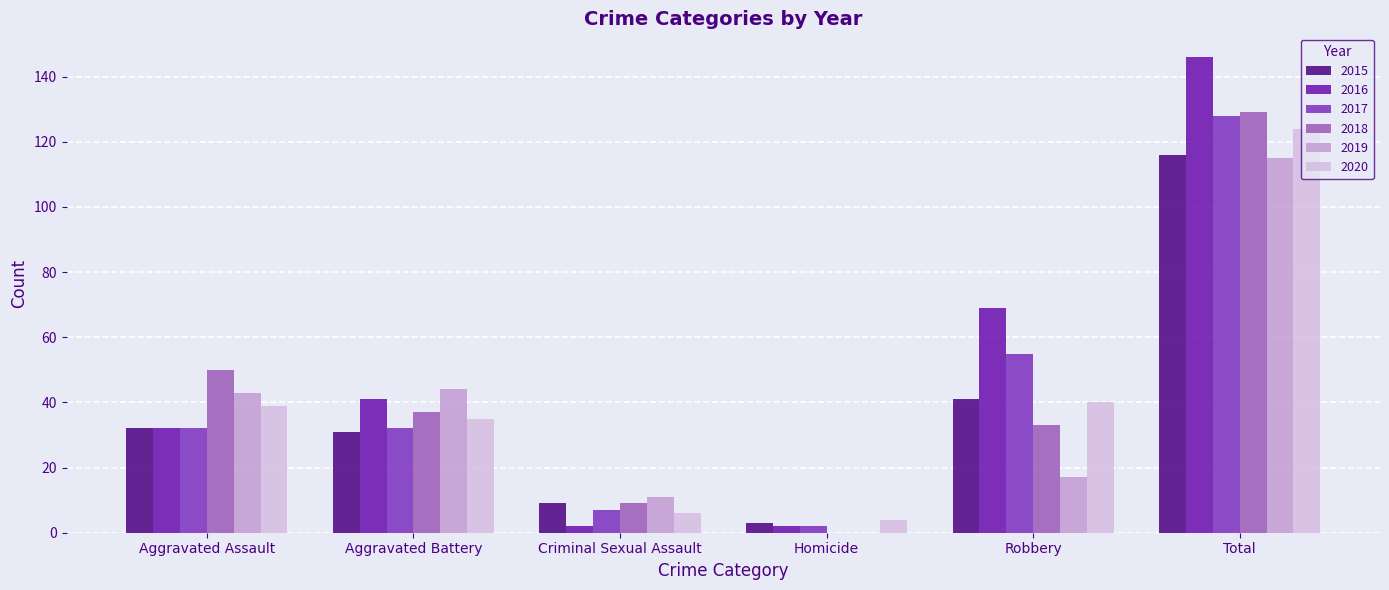

At which category is the sum across all series the highest?

Total